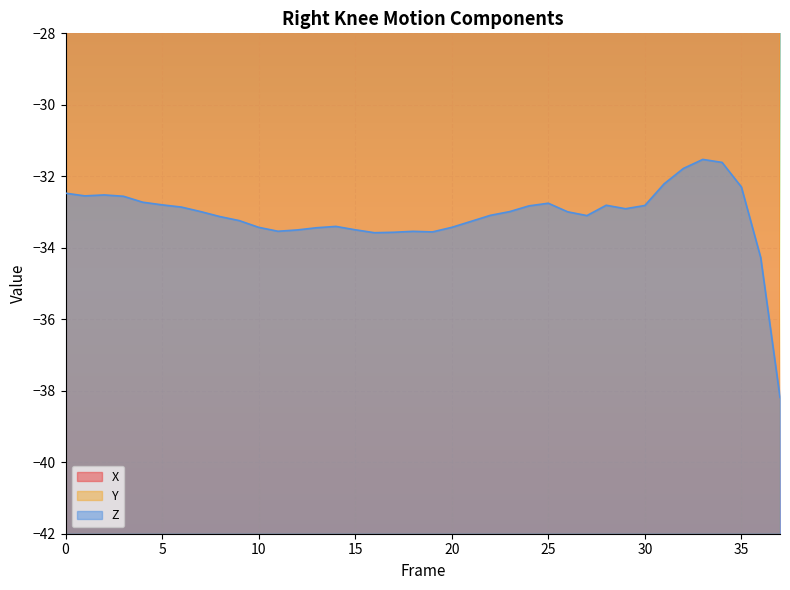

List the labels in order of Y value, smallest first.

37, 36, 35, 34, 33, 32, 20, 22, 21, 23, 19, 18, 24, 17, 14, 15, 16, 13, 9, 12, 25, 10, 8, 3, 4, 11, 1, 2, 7, 5, 6, 26, 0, 27, 31, 28, 29, 30